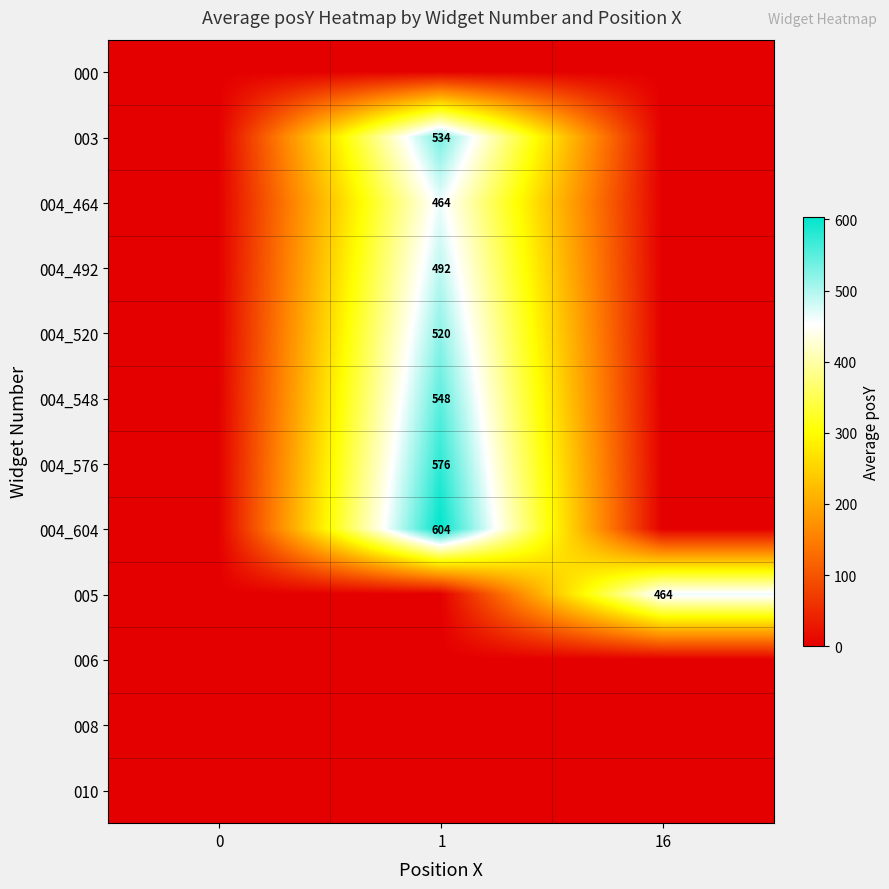

The value of 003 at 1 is 353. True or false?

False